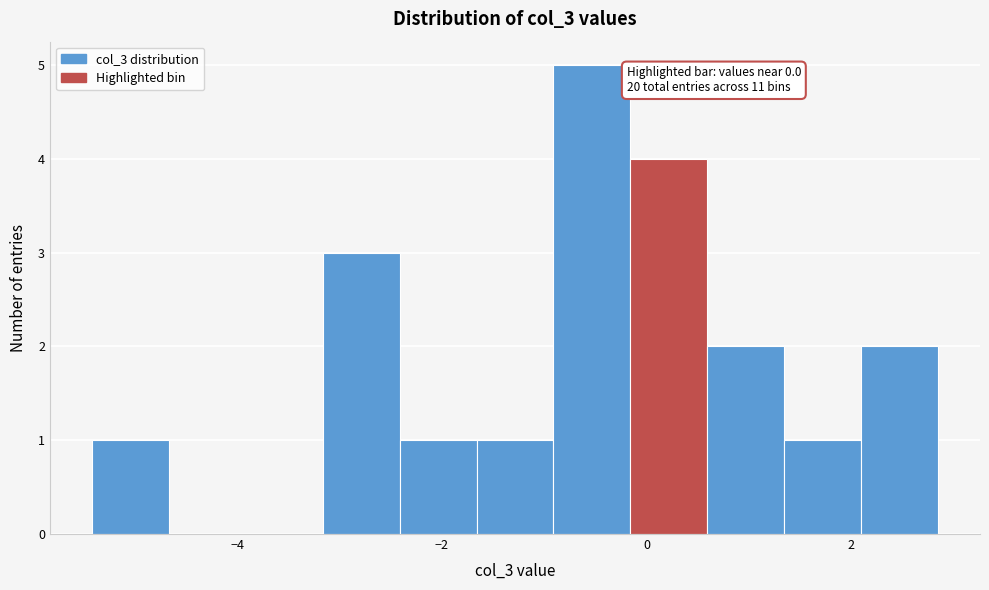

Around what value on the x-axis is the tallest bar? Give the approximate position of its centre, as read against the axis.

-0.6